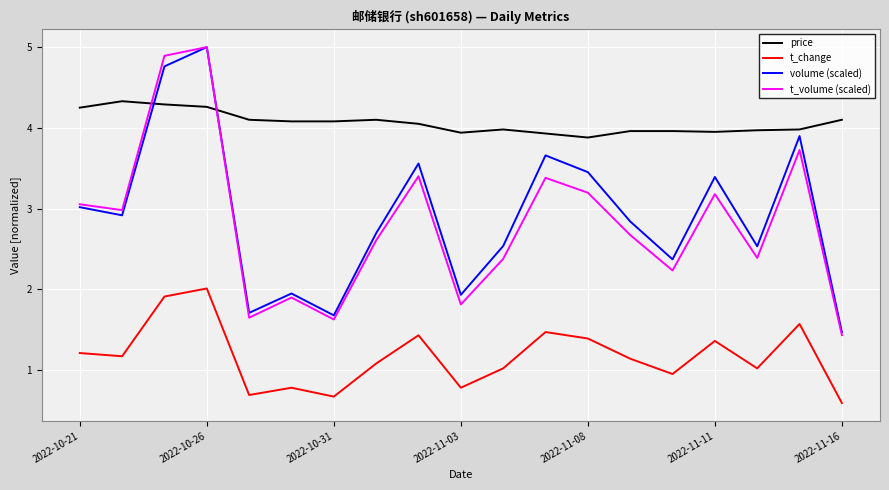

Which series has the largest range (max minus min)?

t_volume (scaled)